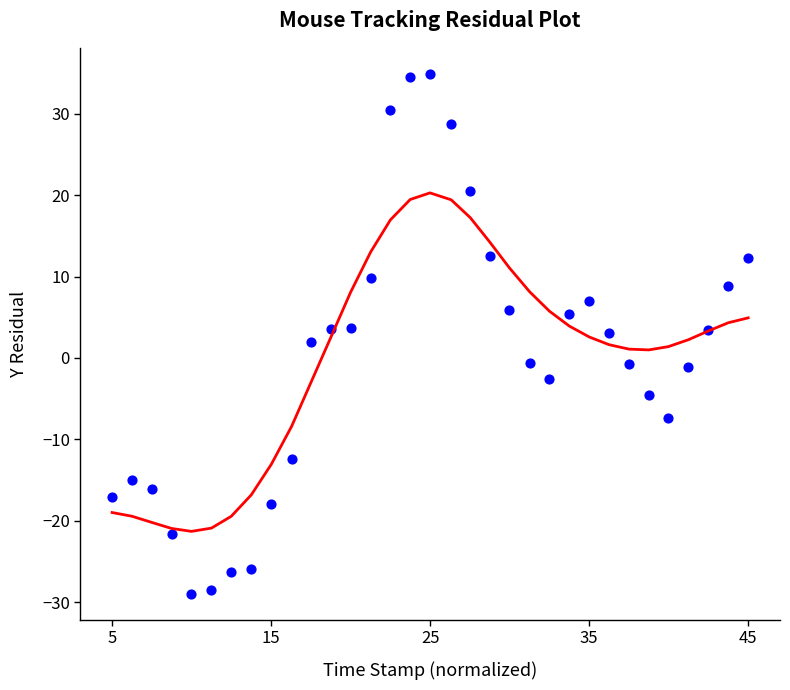

What is the range of X values (max minus min)?

40.0